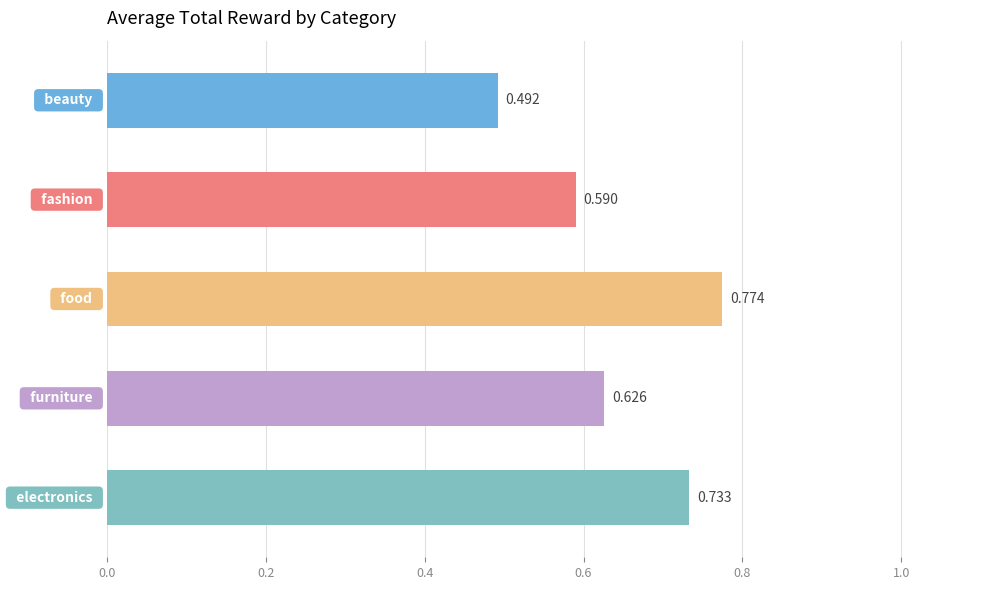

What is the difference between the maximum and second lowest values?

0.2